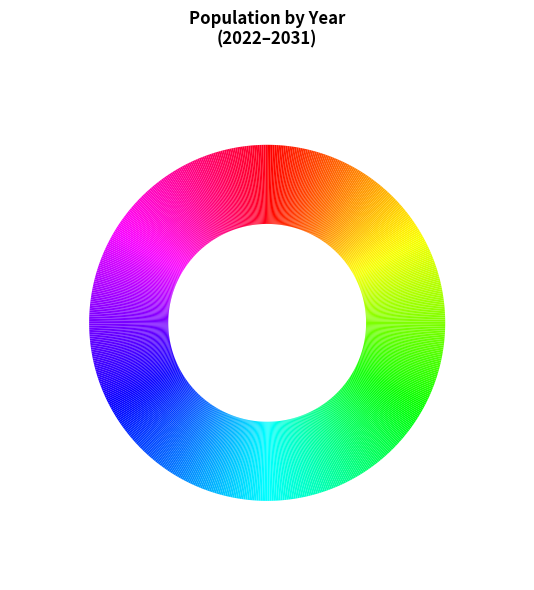

What is the total percentage of 2026 and 2023?

19.7%